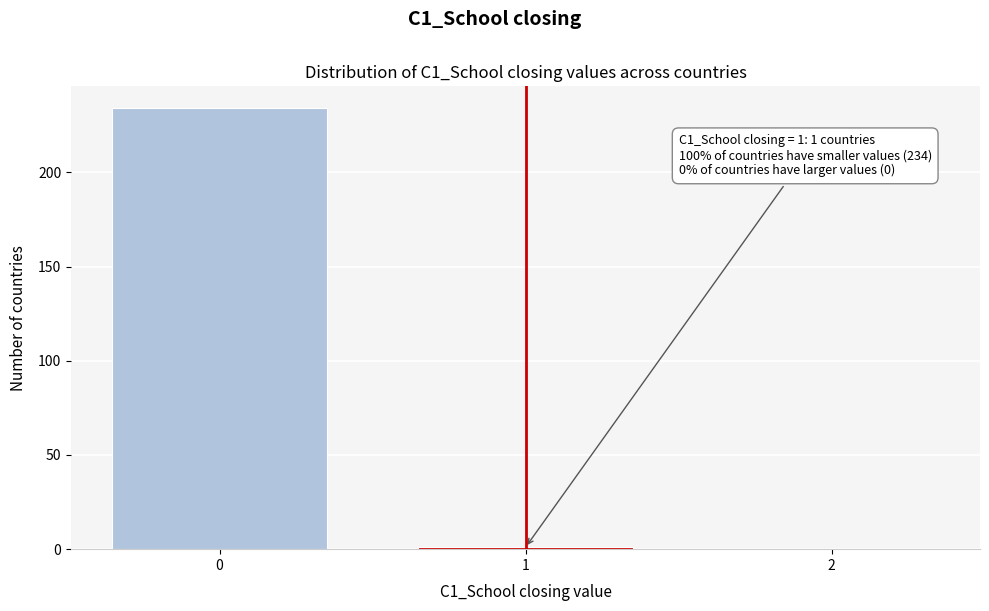

Reading right to left, extract all data points from this chart.

2=0	1=1	0=234